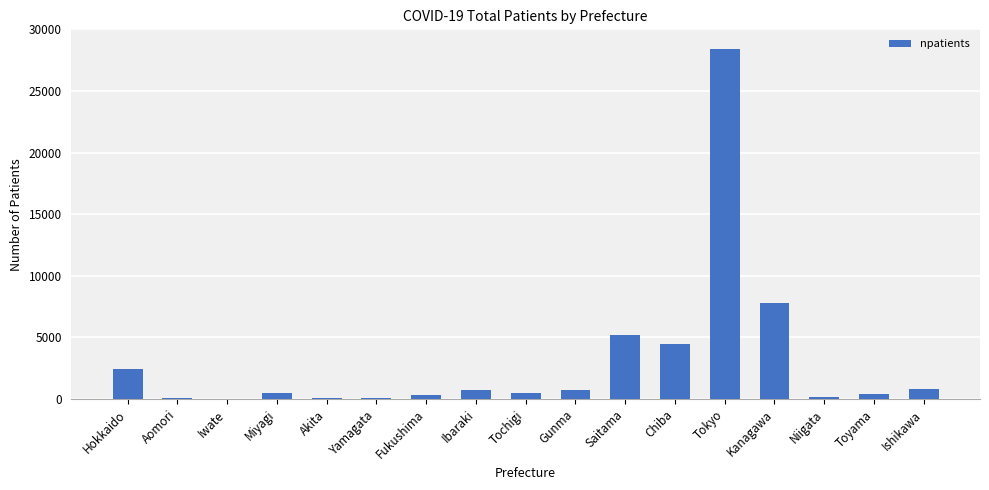

What is the greatest value displayed?

28420